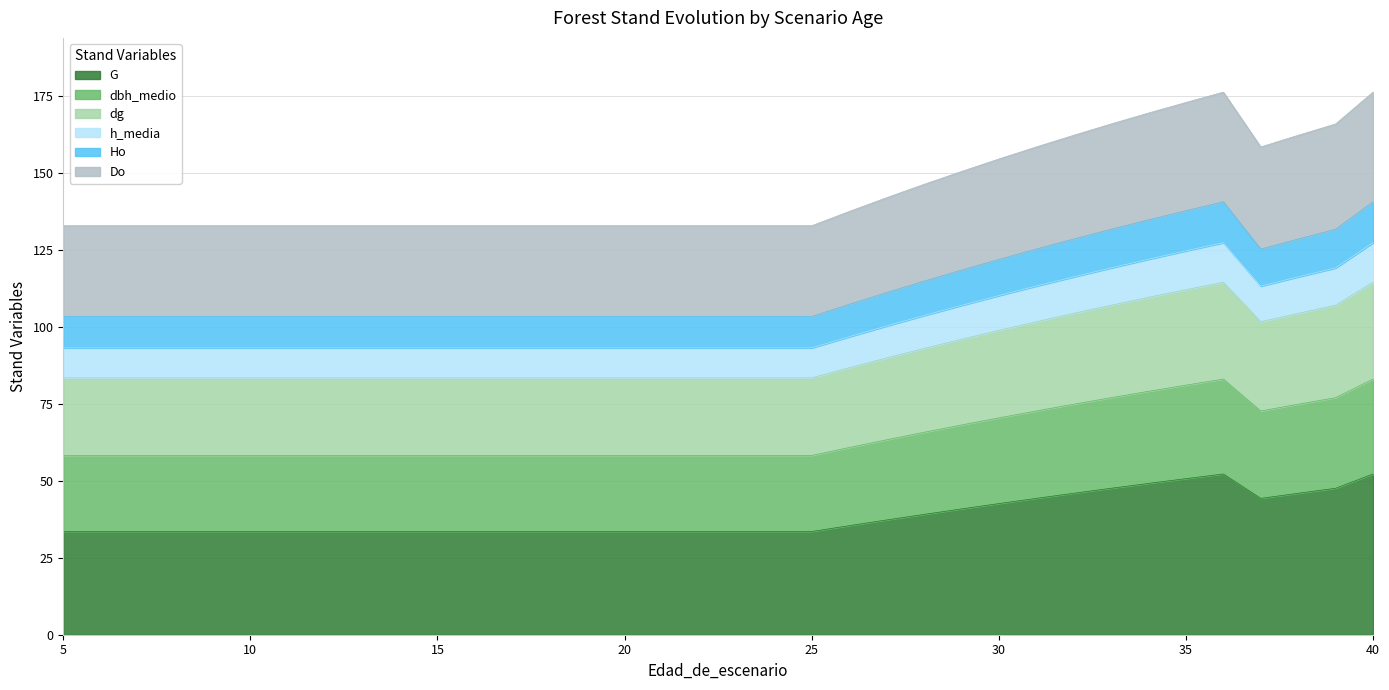

What is the maximum value for G?

52.2